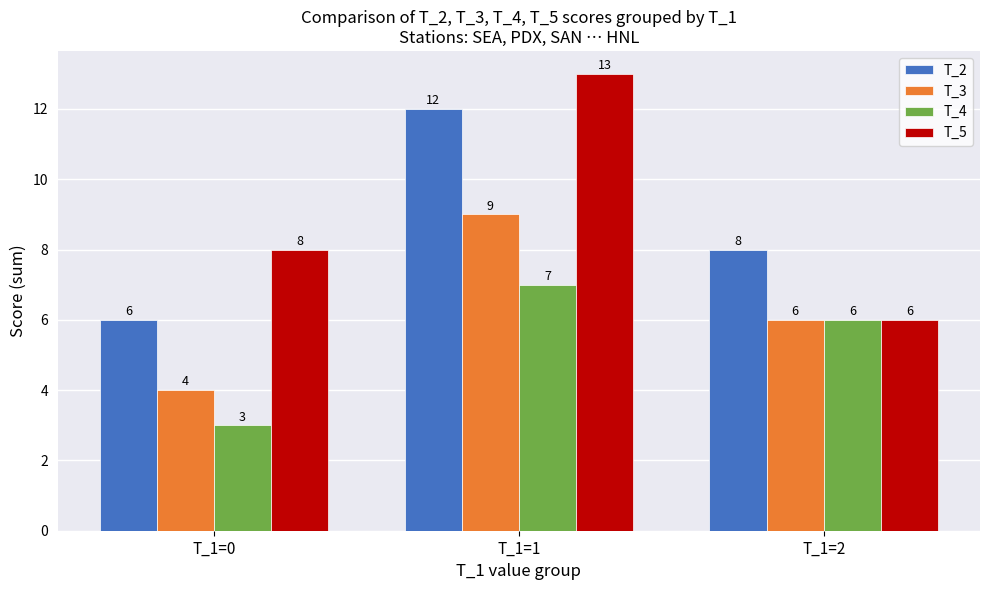

What is the approximate value of T_3 at T_1=1?

9